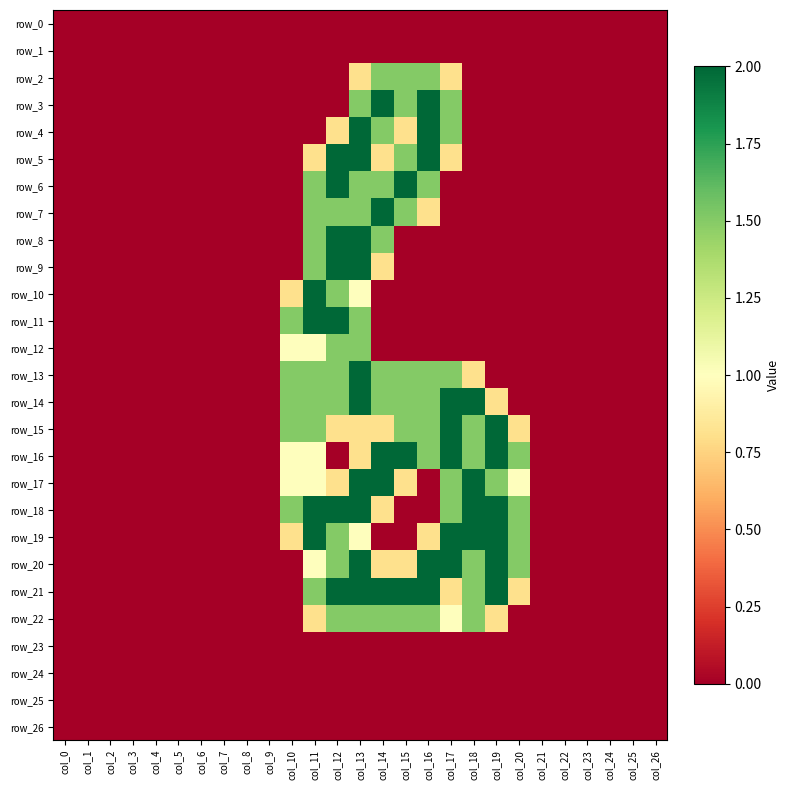

Rank the series by their maximum value, from highest to lowest.

row_3, row_4, row_5, row_6, row_7, row_8, row_9, row_10, row_11, row_13, row_14, row_15, row_16, row_17, row_18, row_19, row_20, row_21, row_2, row_12, row_22, row_0, row_1, row_23, row_24, row_25, row_26